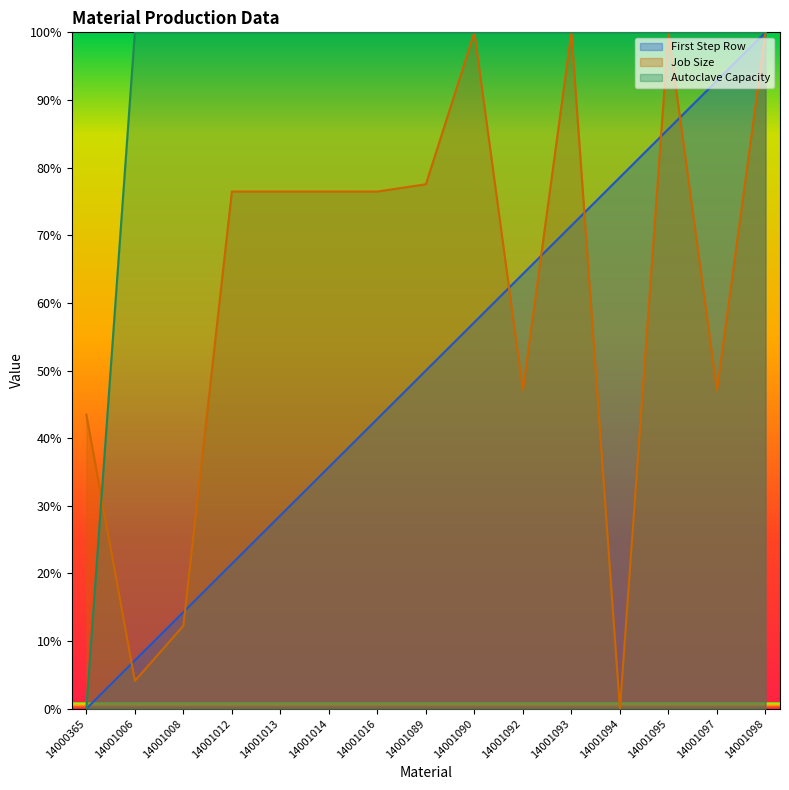

How many lines are shown in the chart?

3